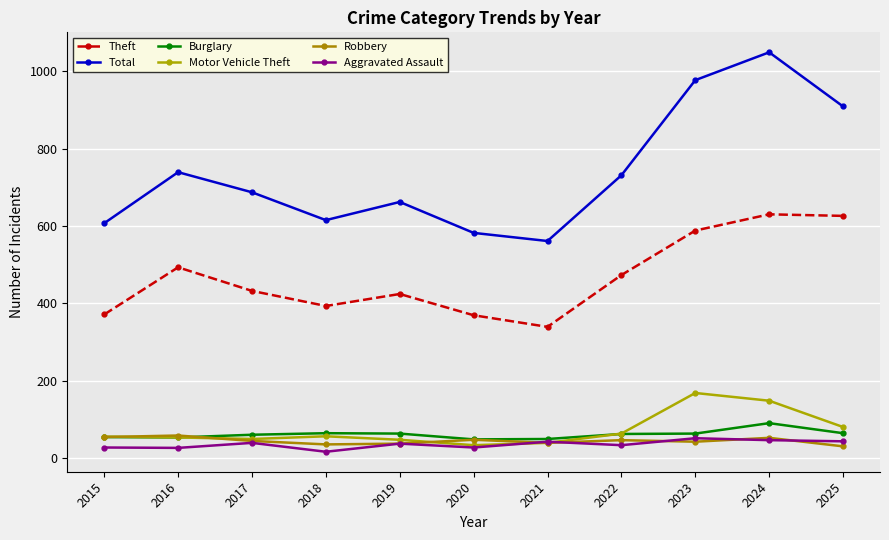

At which category does the chart reach its peak across all series?

2024